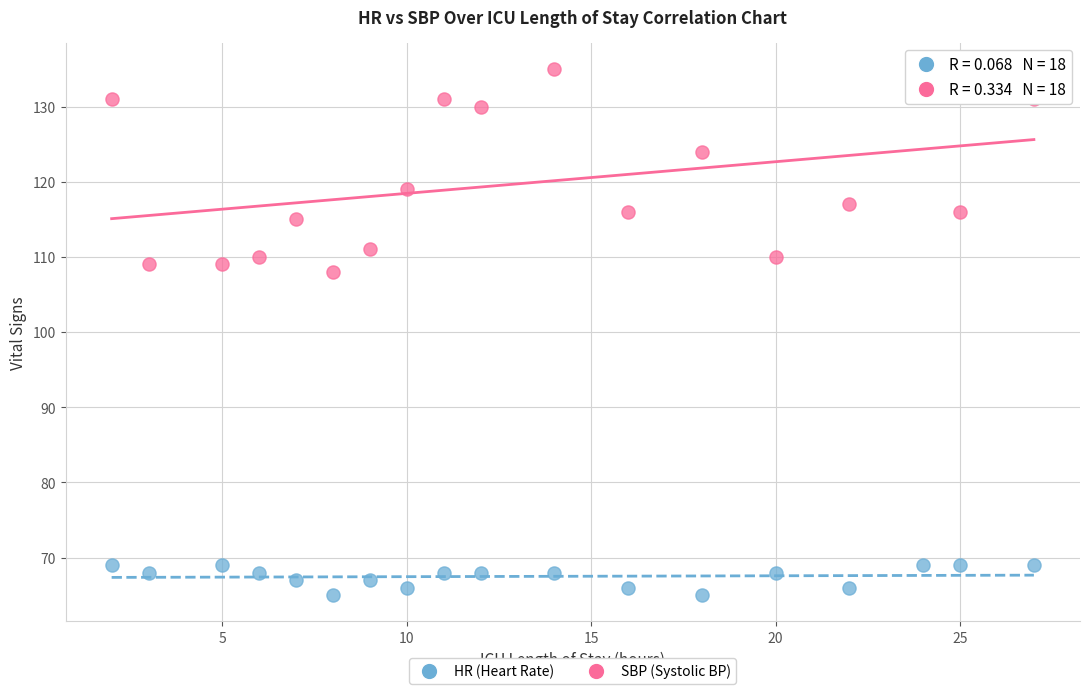

Across all series, what Y value is closest to 100?

108